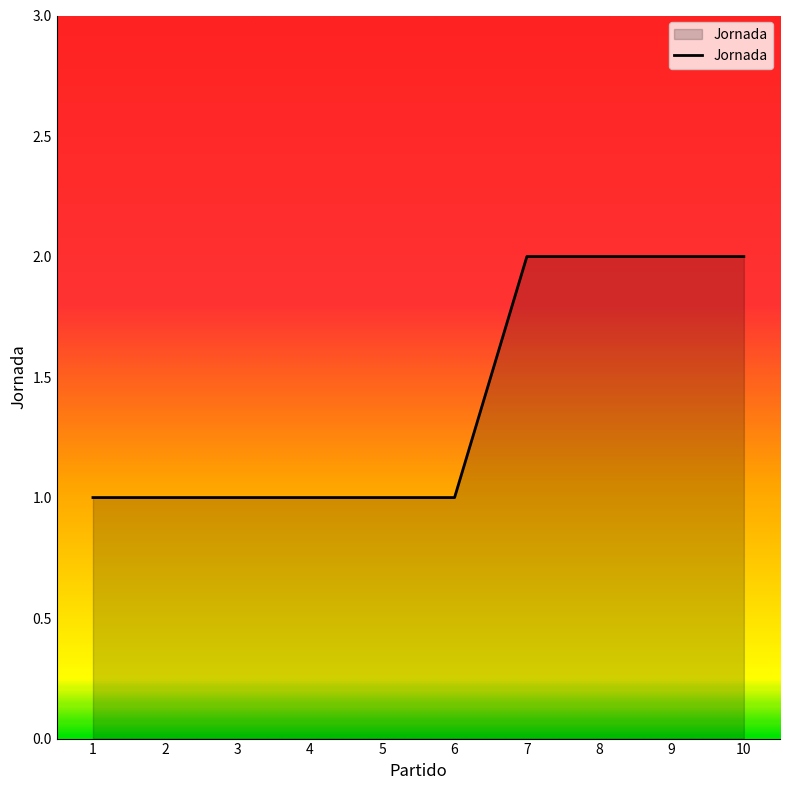

Is it true that the value at 7 is 3?

False